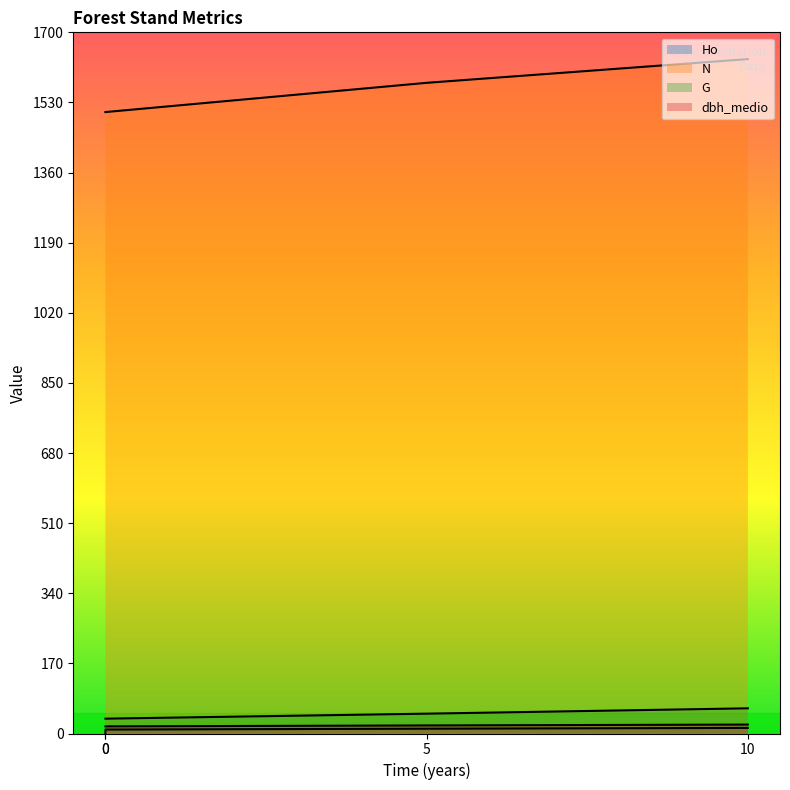

How many lines are shown in the chart?

4